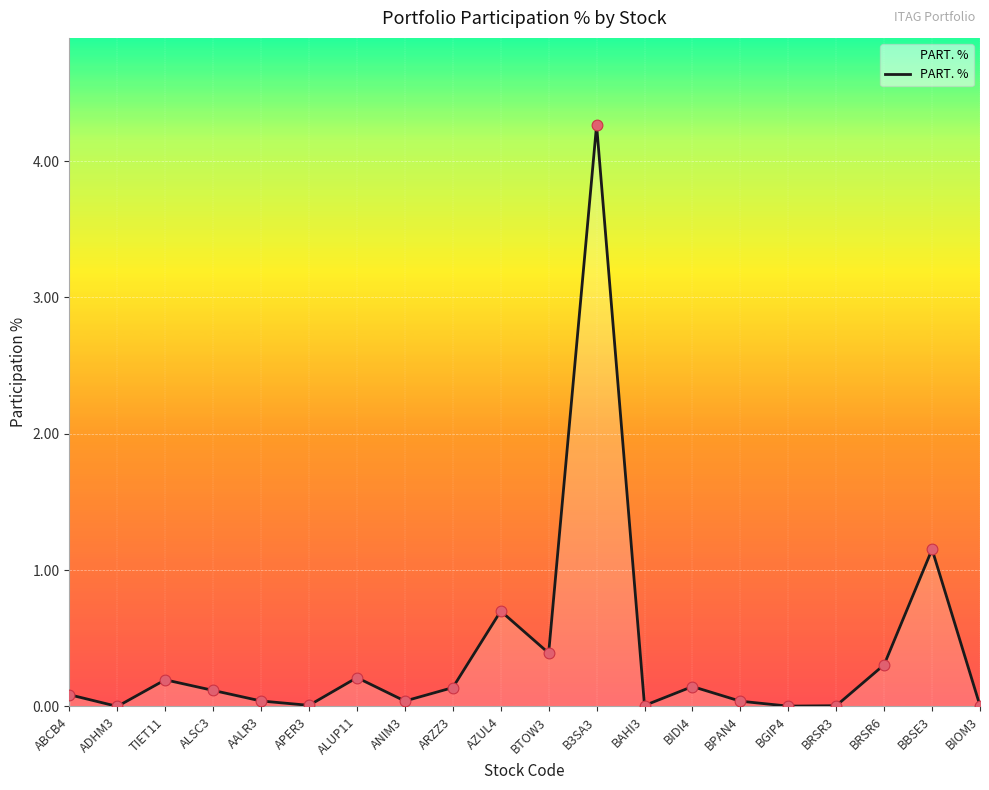

Which has a higher value, BBSE3 or TIET11?

BBSE3